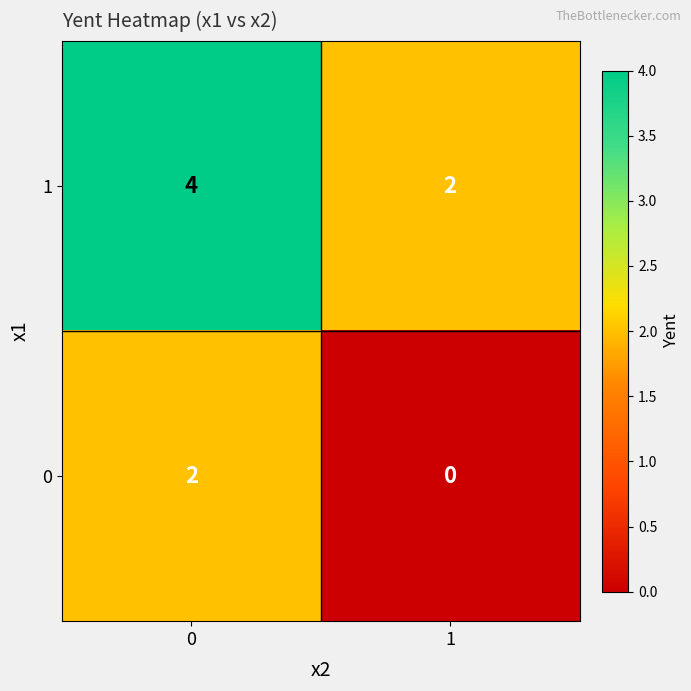

Rank the series by their maximum value, from lowest to highest.

0, 1